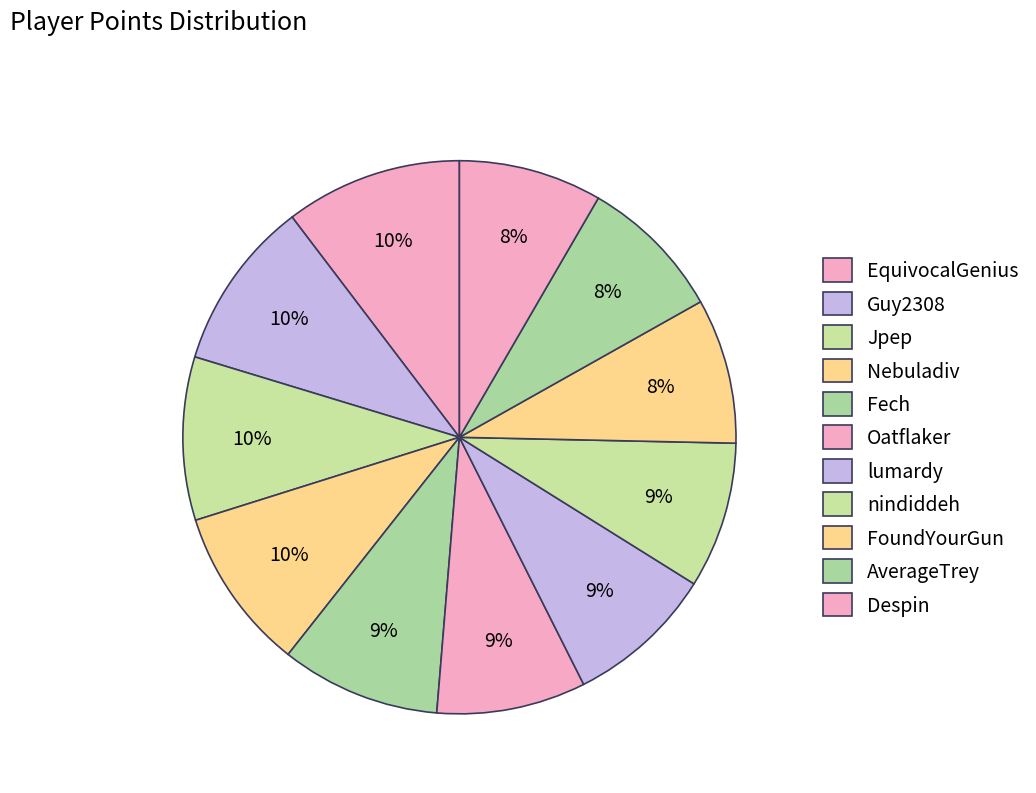

How many segments does this pie chart have?

11